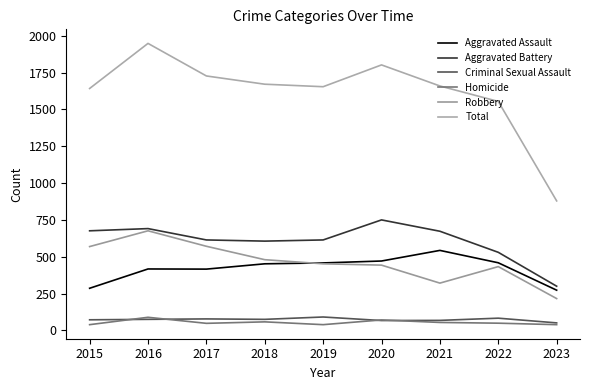

Which series changed the most between 2017 and 2019?

Robbery